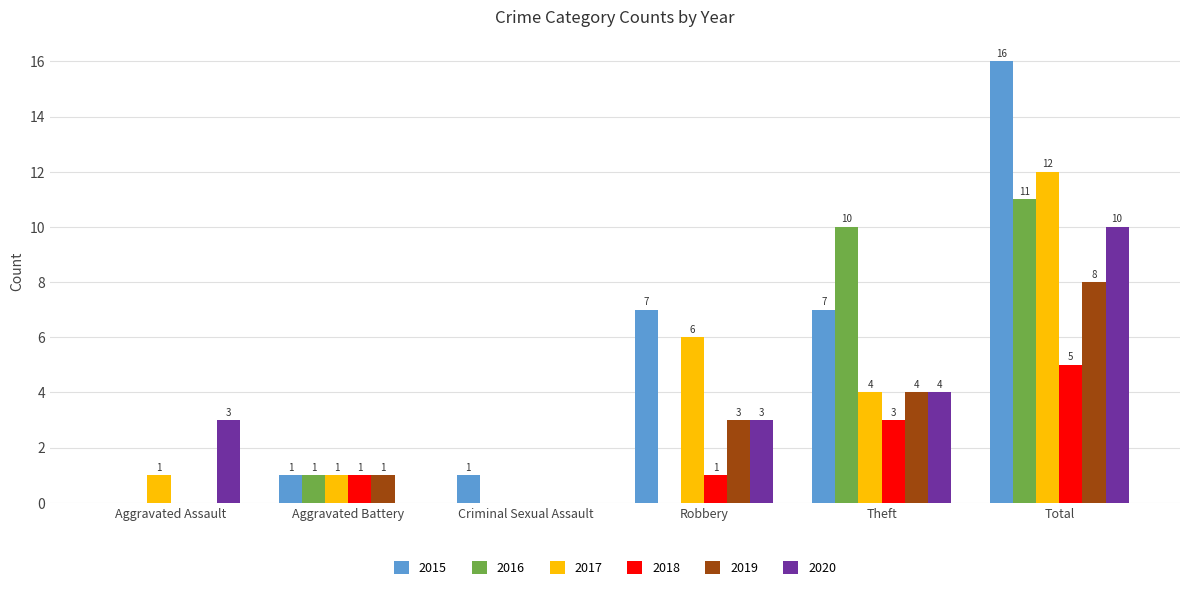

How many series are shown in this chart?

6